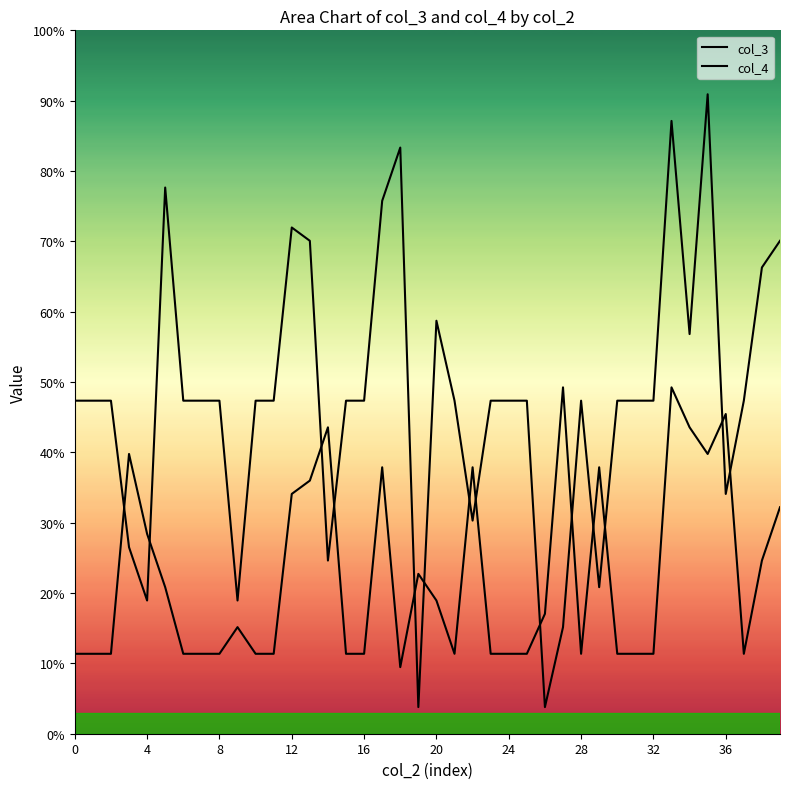

Reading right to left, what are all the values shown in this chart?

col_3: 37	35	25	18	48	30	46	25	25	25	11	25	8	2	25	25	25	16	25	31	2	44	40	25	25	13	37	38	25	25	10	25	25	25	41	10	14	25	25	25
col_4: 17	13	6	24	21	23	26	6	6	6	20	6	26	9	6	6	6	20	6	10	12	5	20	6	6	23	19	18	6	6	8	6	6	6	11	15	21	6	6	6